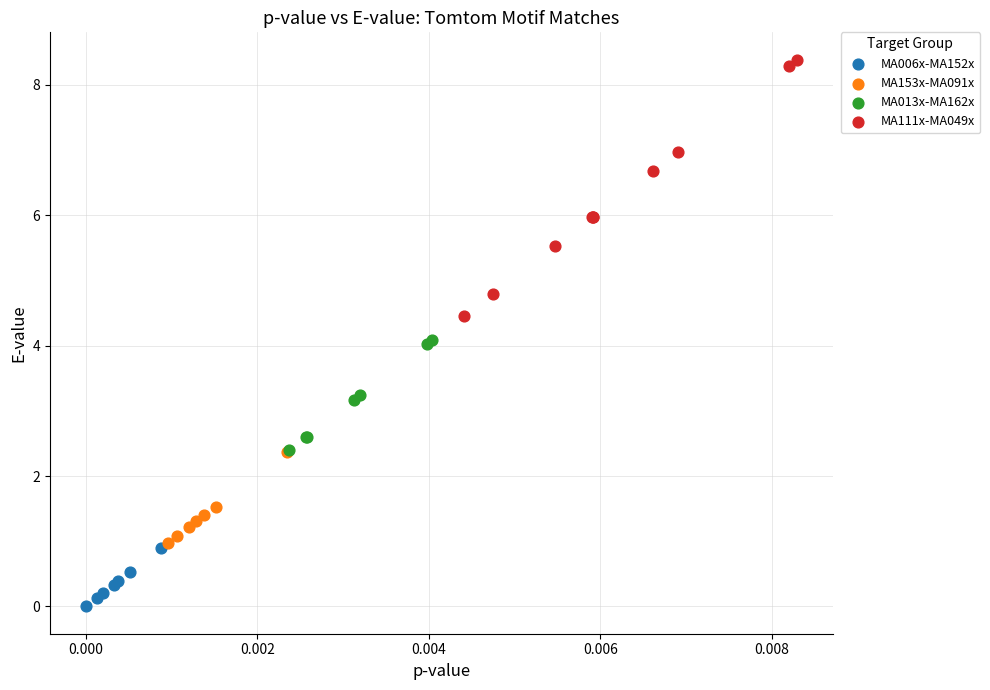

Which series reaches the minimum Y coordinate?

MA006x-MA152x